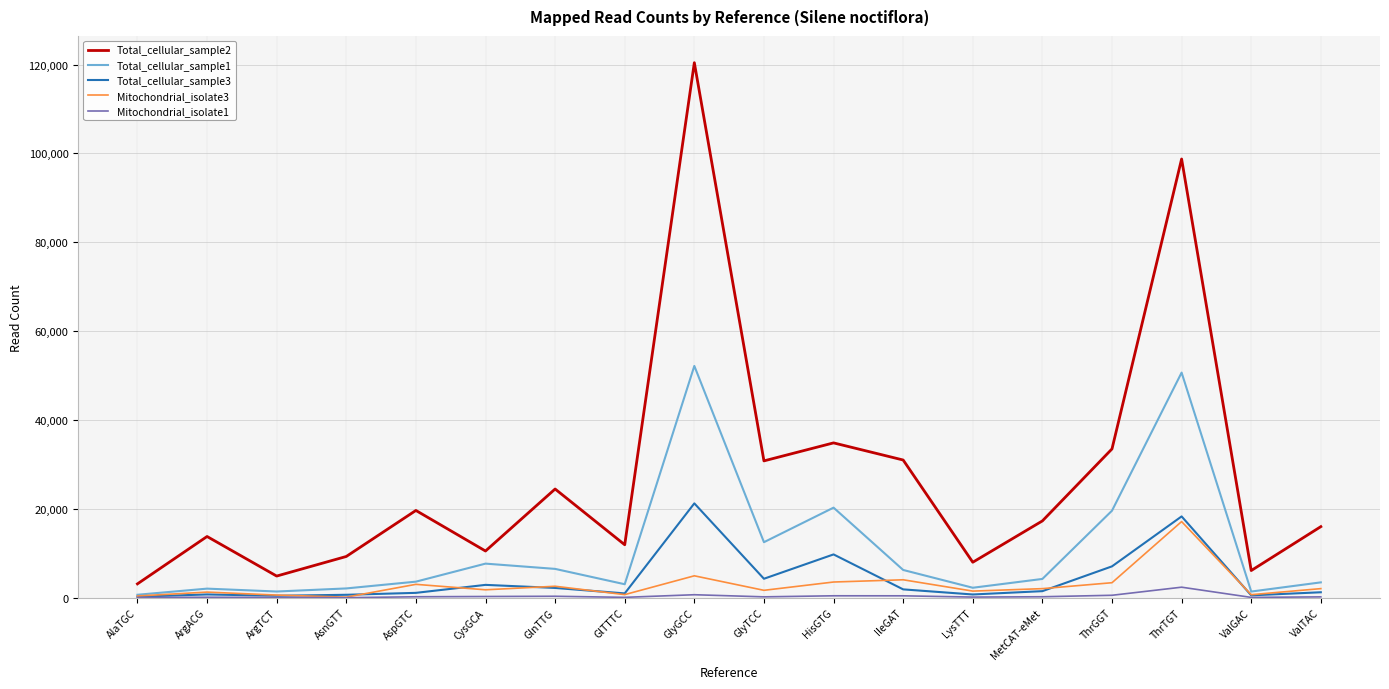

Is it true that Total_cellular_sample2 equals 11932 at GlTTTC?

True